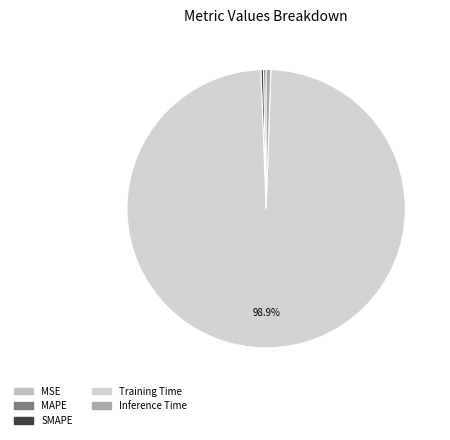

Do MSE and Inference Time together represent more than half of the pie?

No